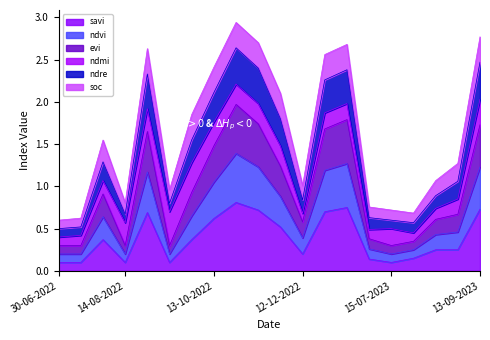

Does the chart have visible grid lines?

No